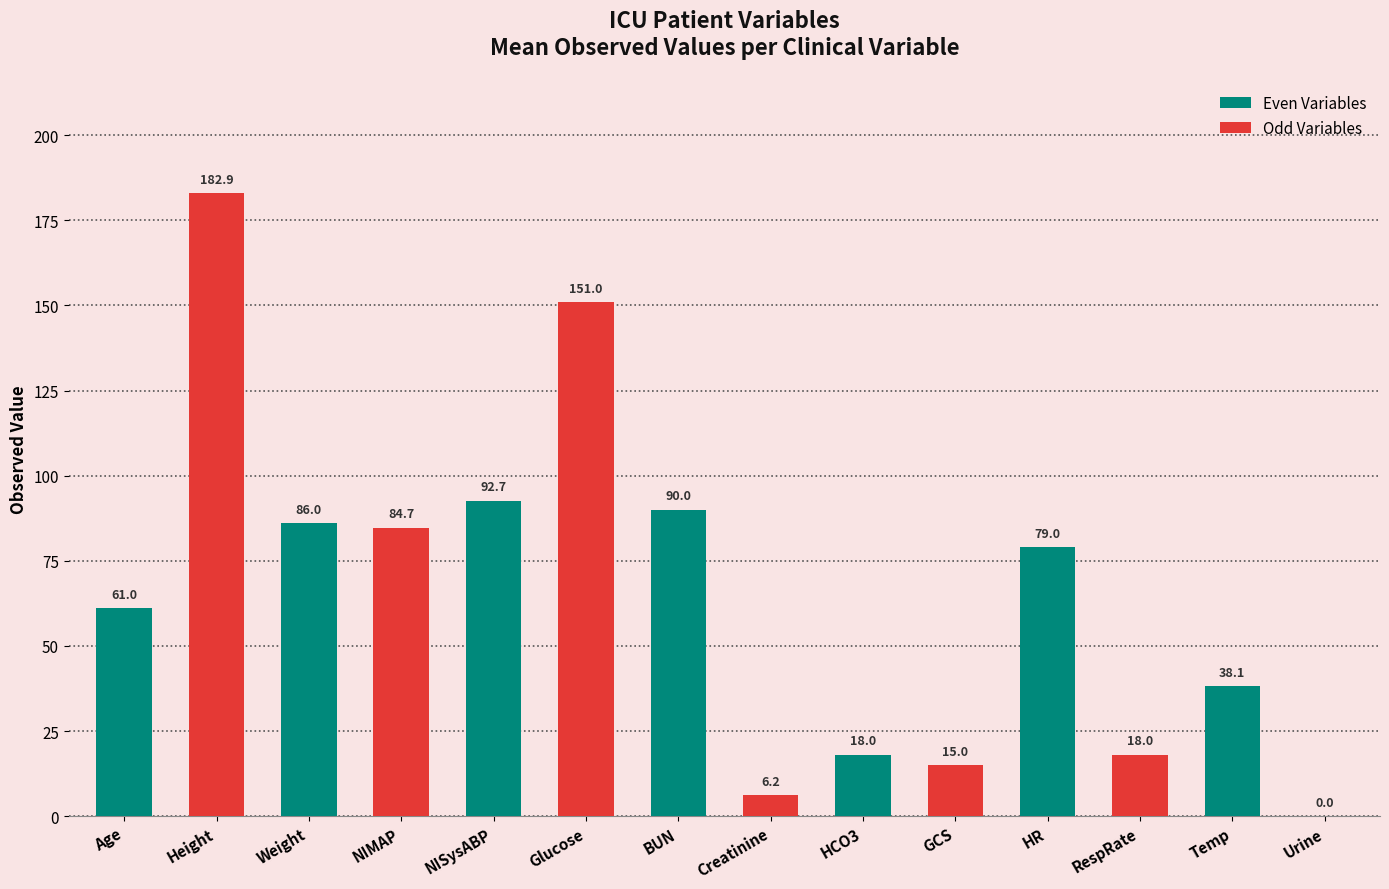

At which label does the data first exceed 79?

Height